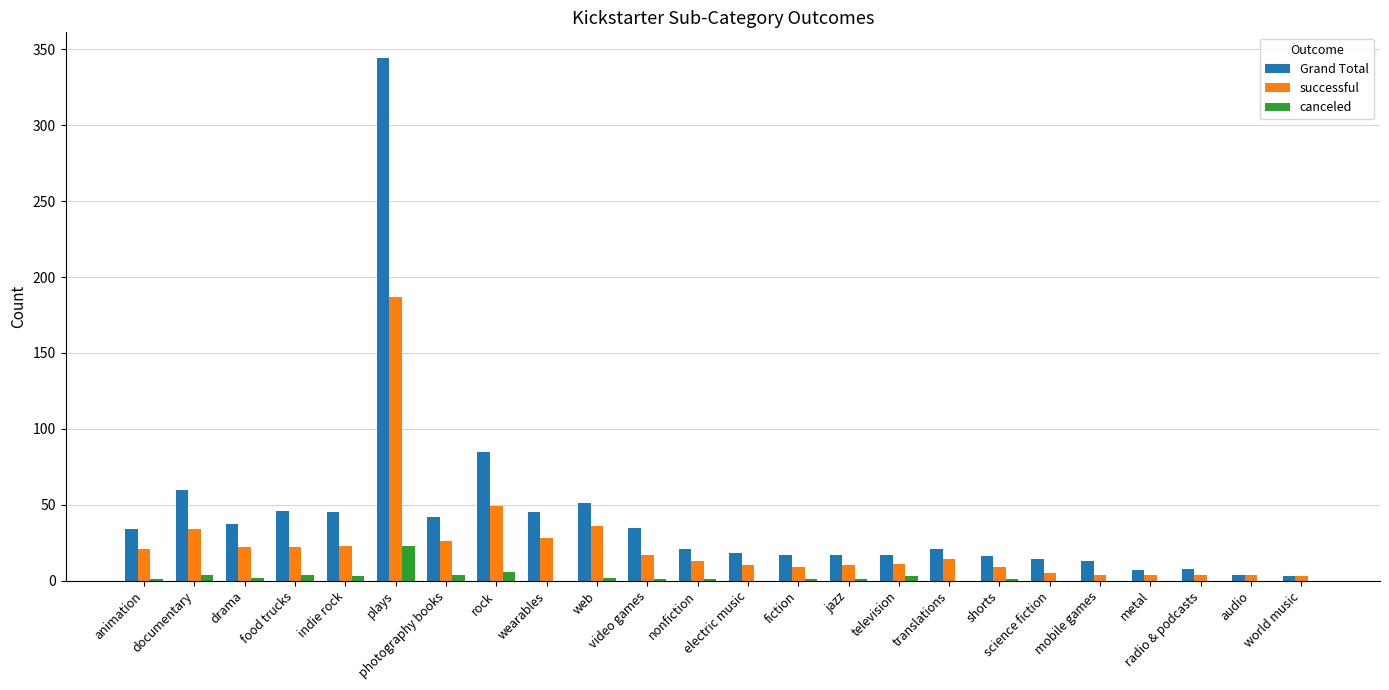

How many distinct data groups are displayed?

3